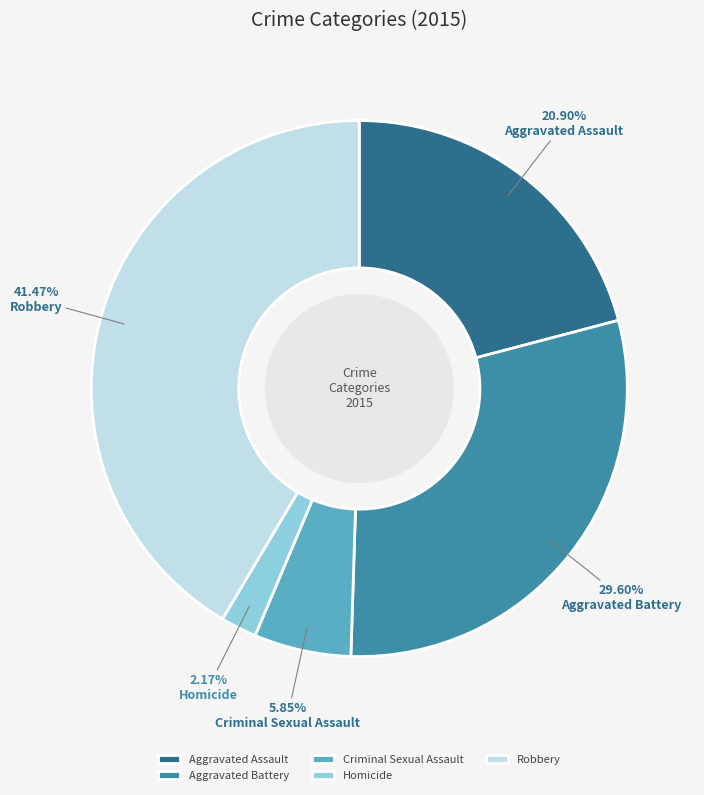

How many slices are in this pie chart?

5